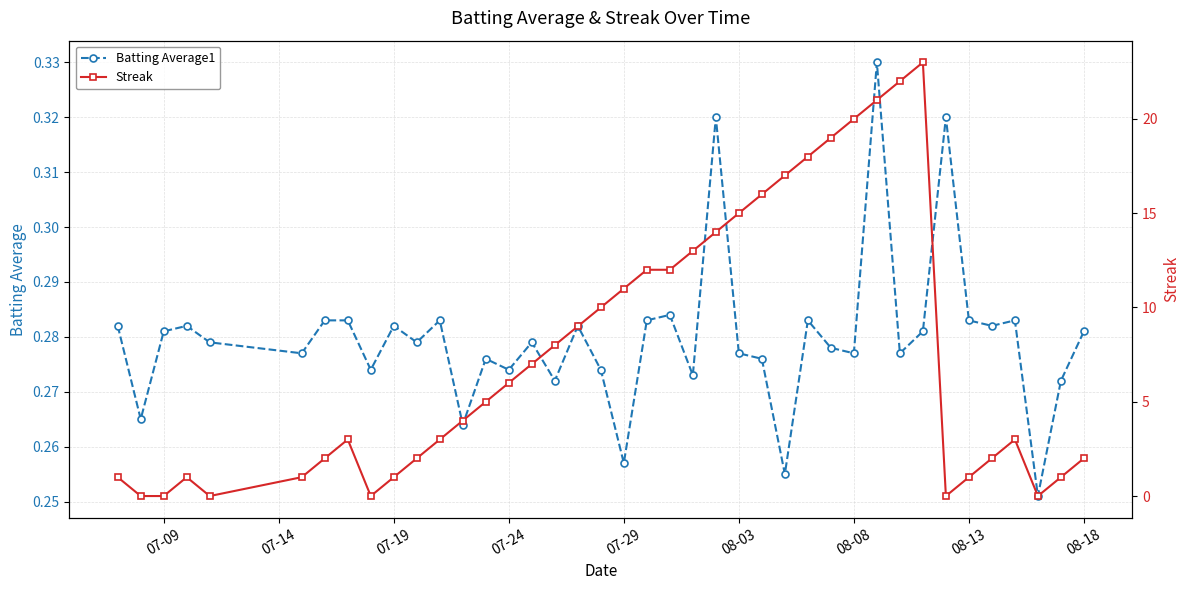

The Batting Average1 series shows 0.4 at 08-08. True or false?

False